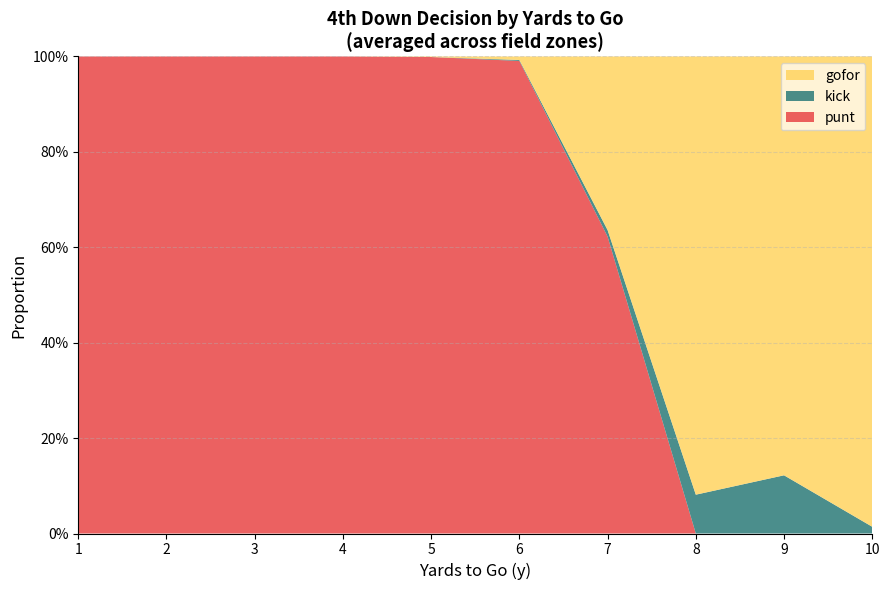

Reading left to right, transcribe all the data shown in this chart.

punt: 1=1.0	2=1.0	3=1.0	4=1.0	5=1.0	6=1.0	7=0.6	8=0.0	9=0.0	10=0.0
kick: 1=0.0	2=0.0	3=0.0	4=0.0	5=0.0	6=0.0	7=0.0	8=0.1	9=0.1	10=0.0
gofor: 1=0.0	2=0.0	3=0.0	4=0.0	5=0.0	6=0.0	7=0.4	8=0.9	9=0.9	10=1.0